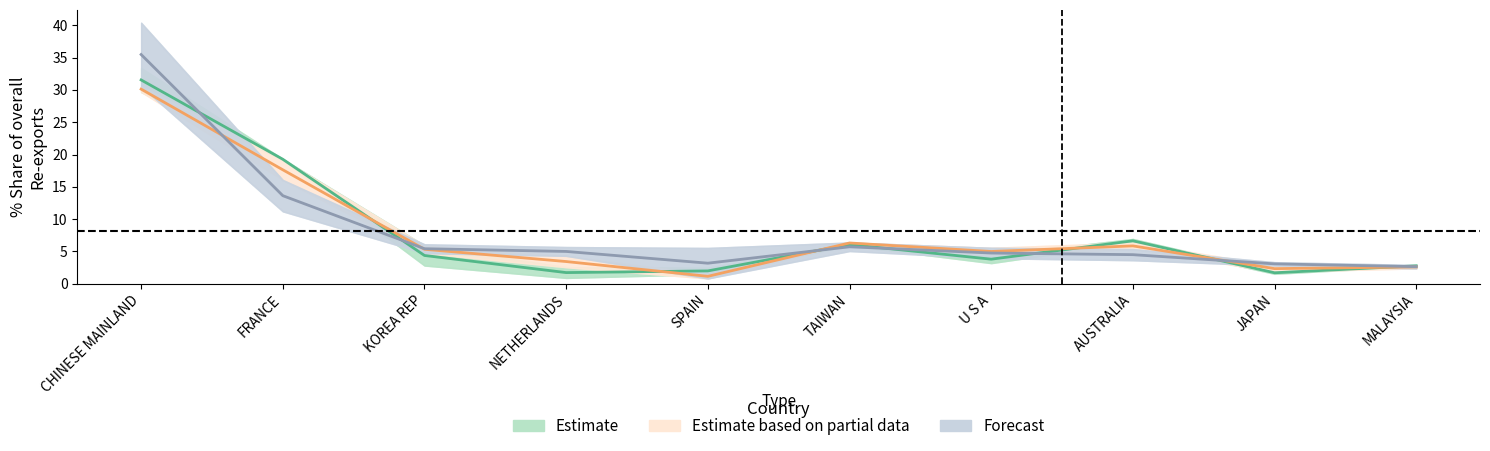

What is the total value across all series at FRANCE?

50.5